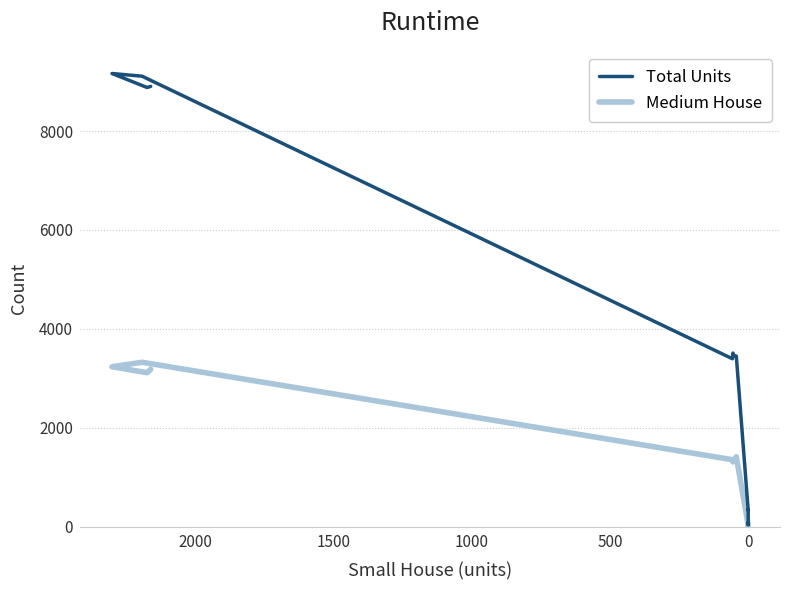

What is the label of the 14th point from the left?

13